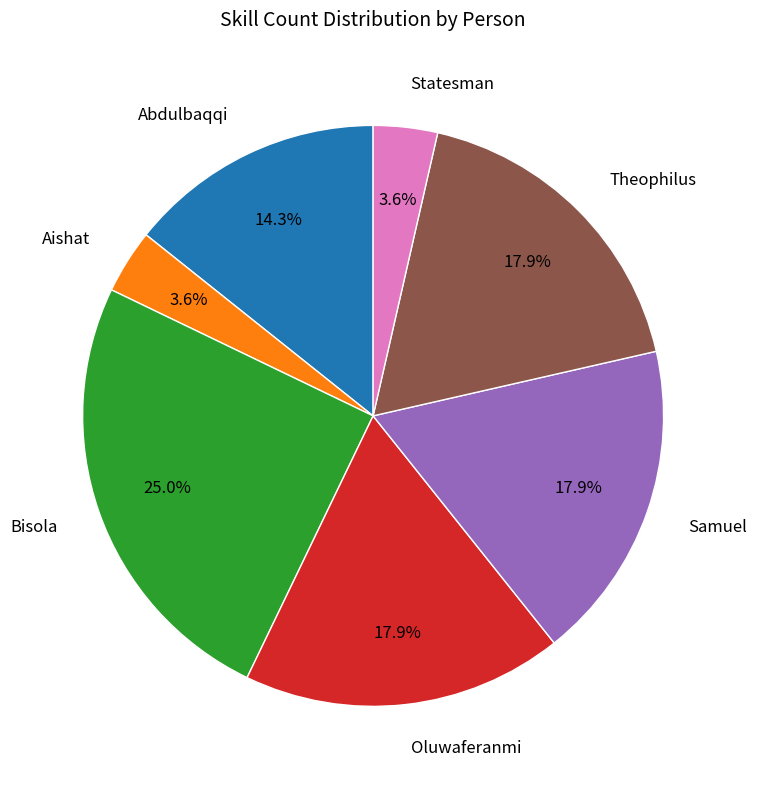

To the nearest percent, what portion does Theophilus represent?

18%